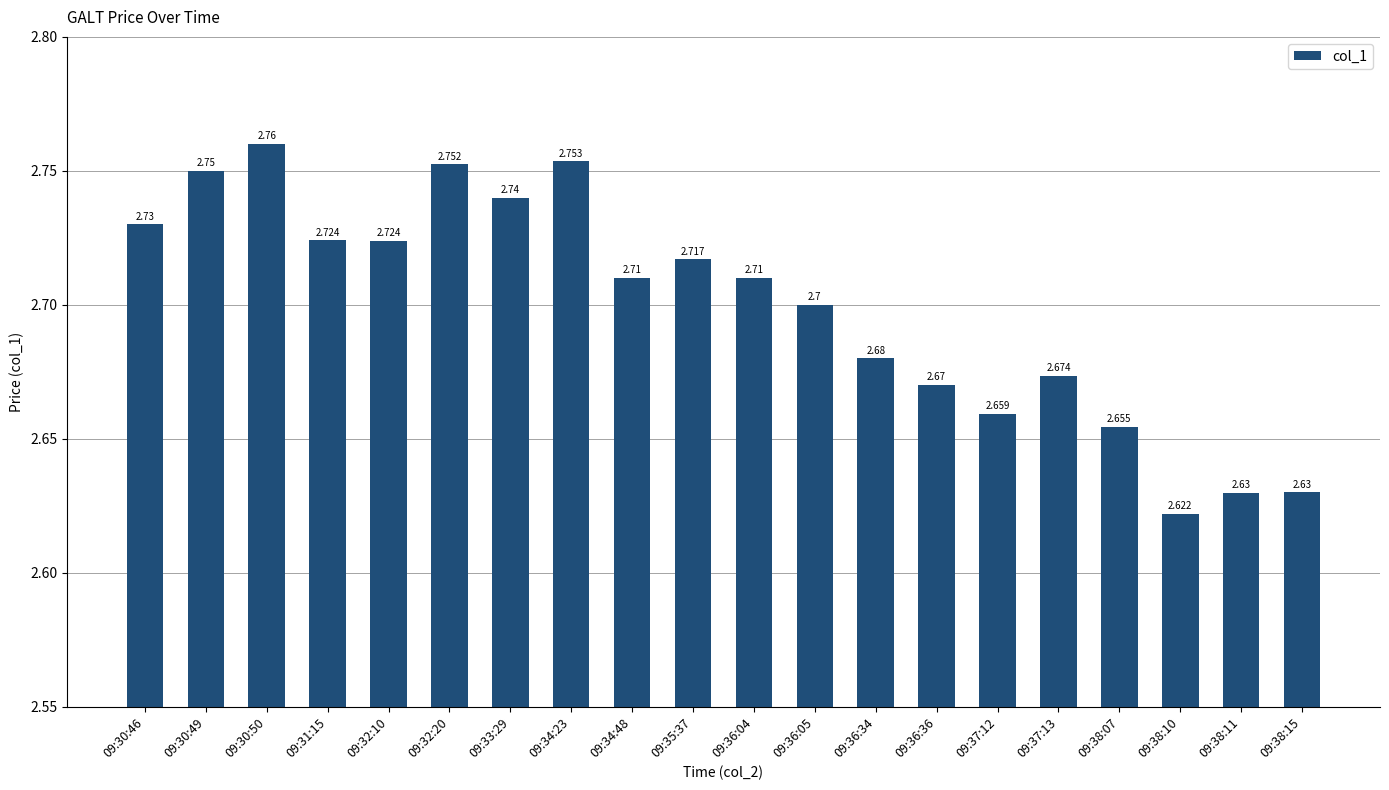

Which has a higher value, 09:32:20 or 09:30:49?

09:32:20